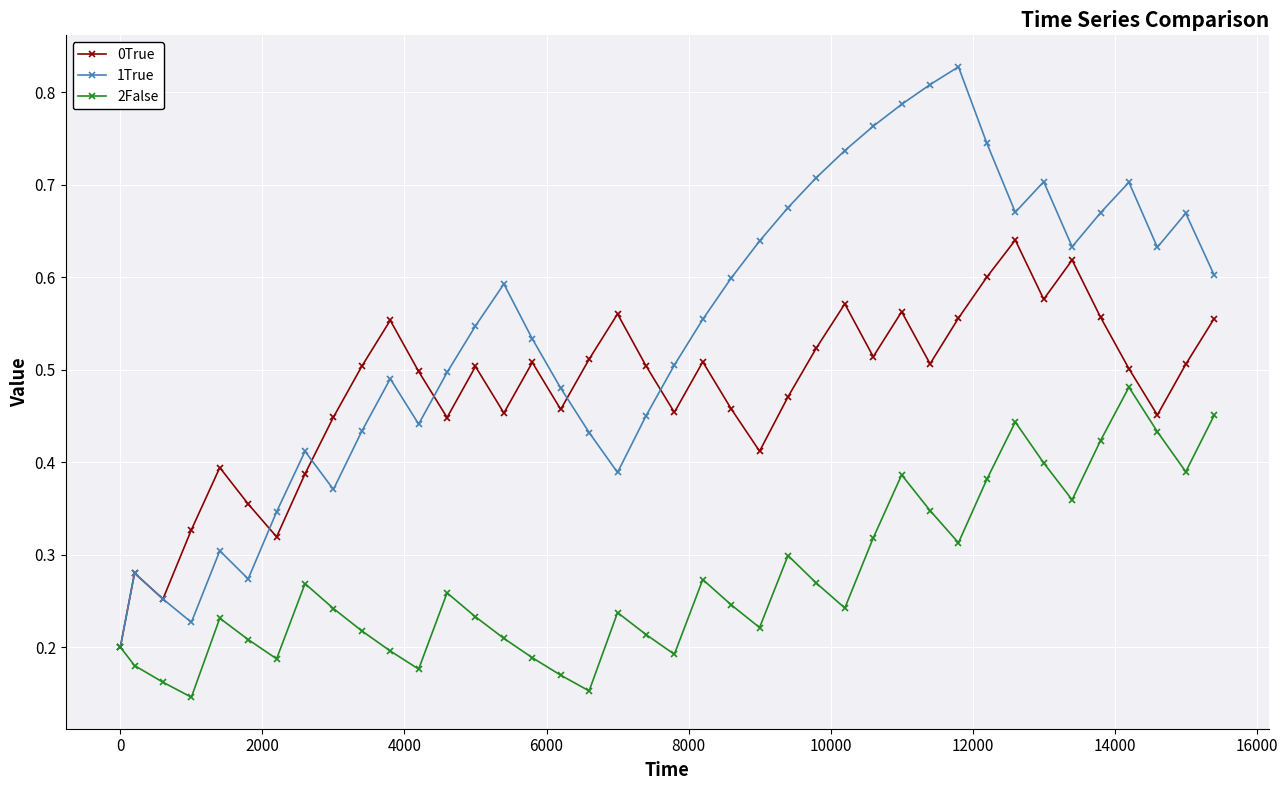

Count the 0True values in the range 0 to 1.

40